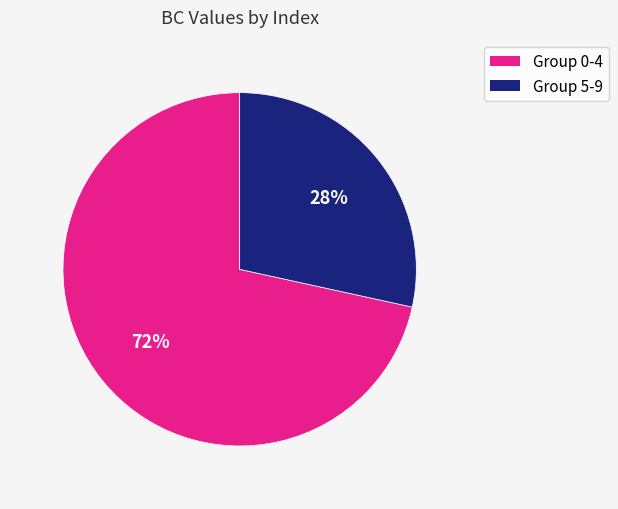

To the nearest percent, what is the average slice percentage?

50%